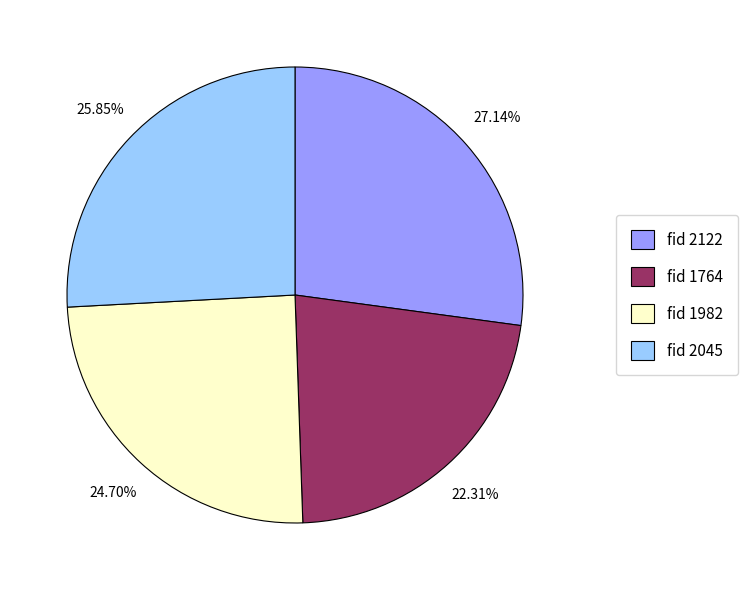

Which category has the biggest portion of the pie?

fid 2122